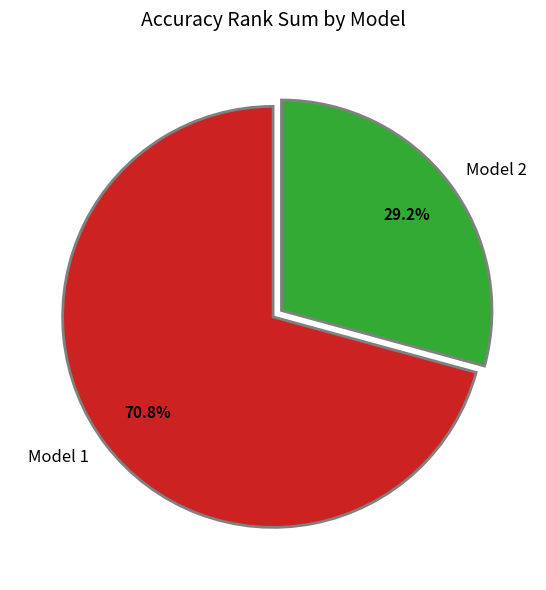

Which slice represents more than half of the pie?

Model 1